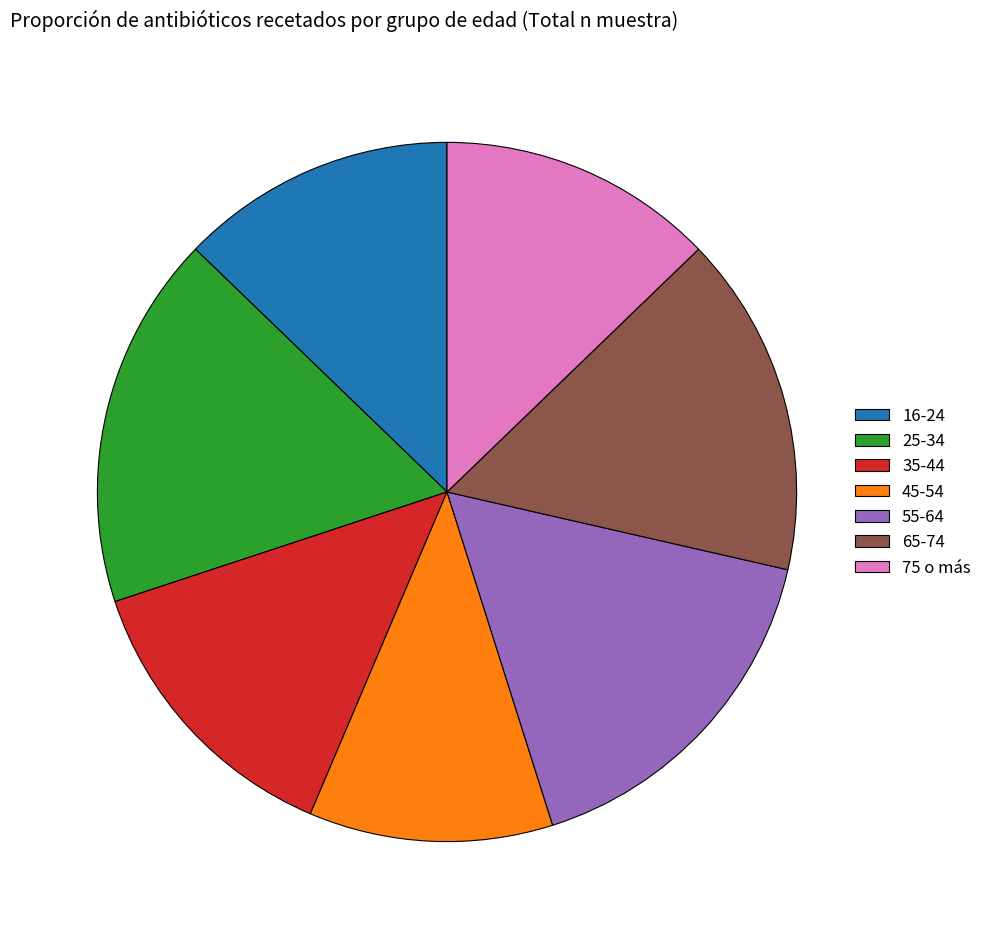

The 16-24 slice represents 4% of the pie. True or false?

False